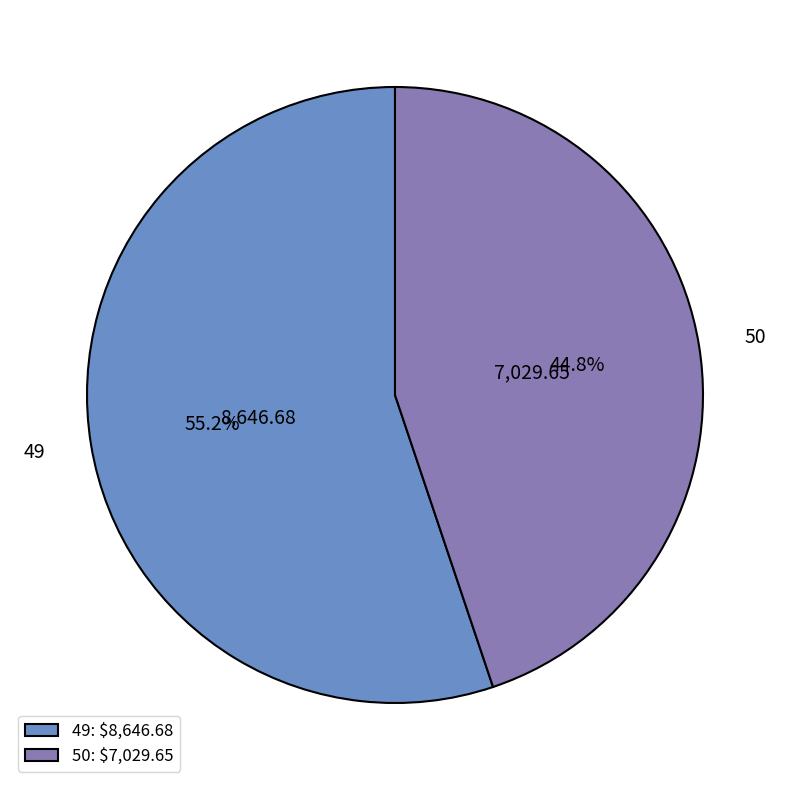

To the nearest percent, what is the combined percentage of 49 and 50?

100%